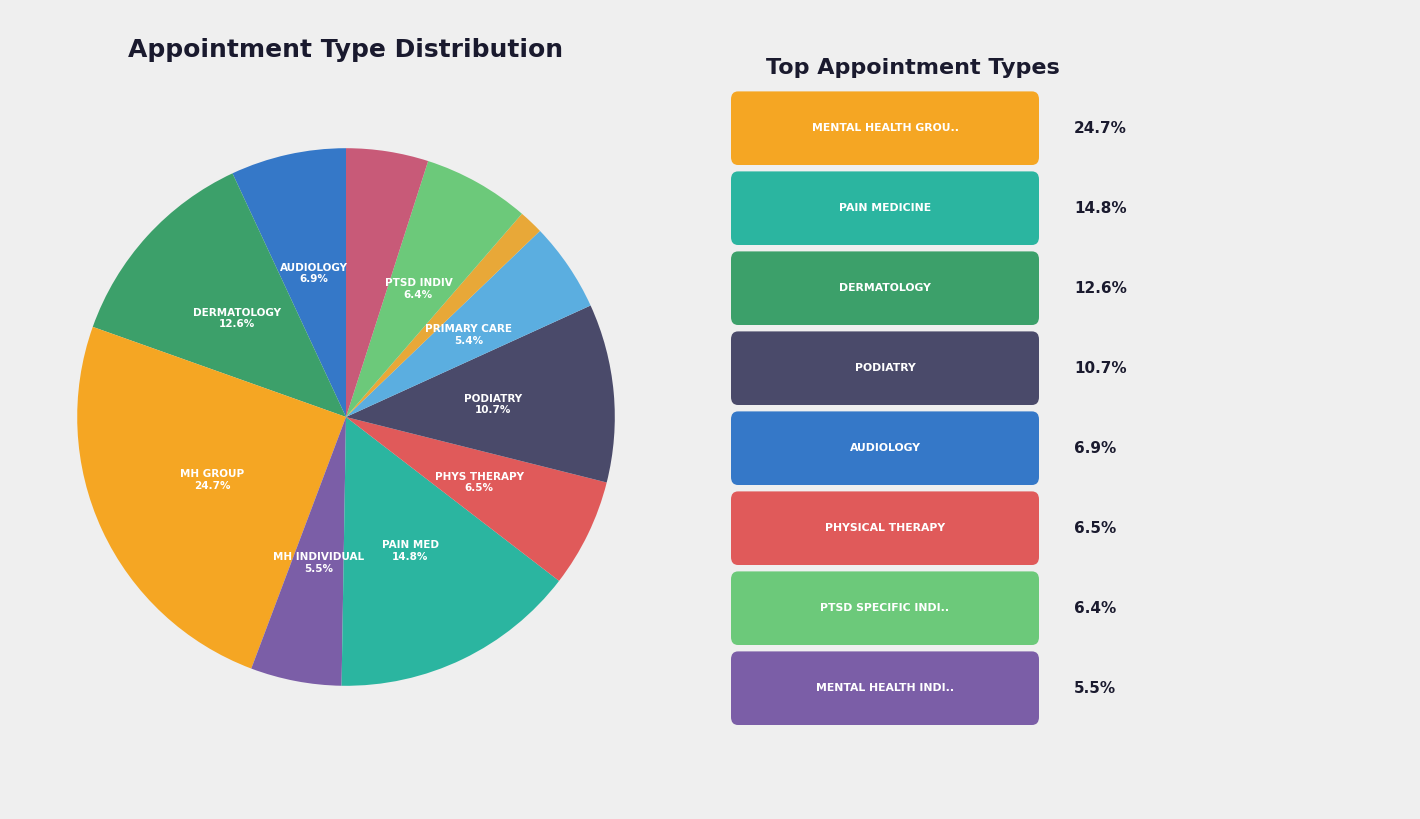

Count the number of slices in the pie.

11